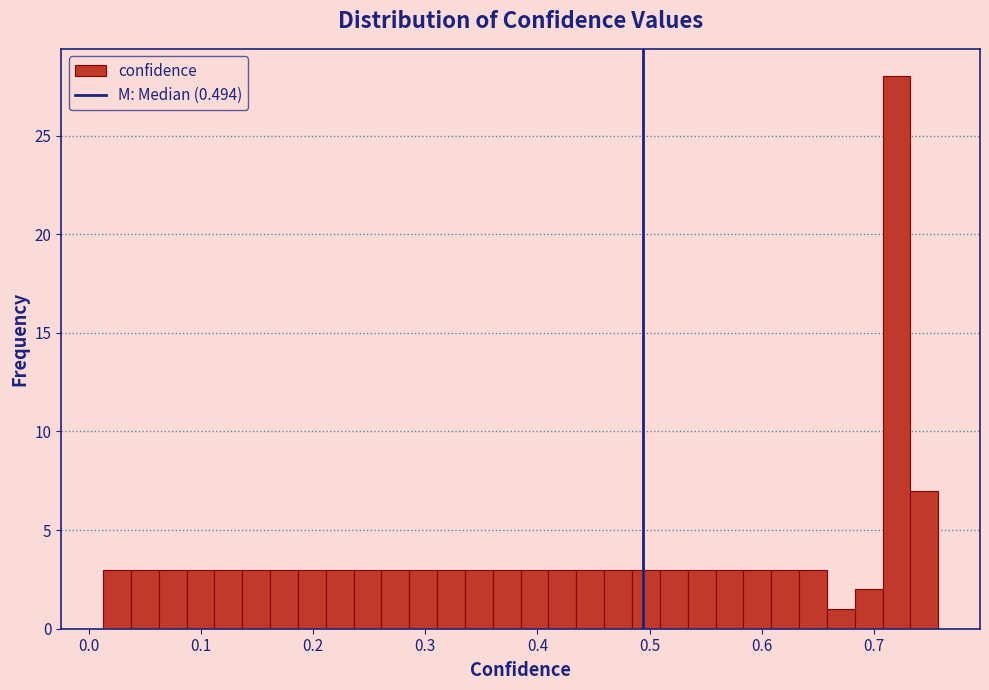

Around what value on the x-axis is the tallest bar? Give the approximate position of its centre, as read against the axis.

0.72